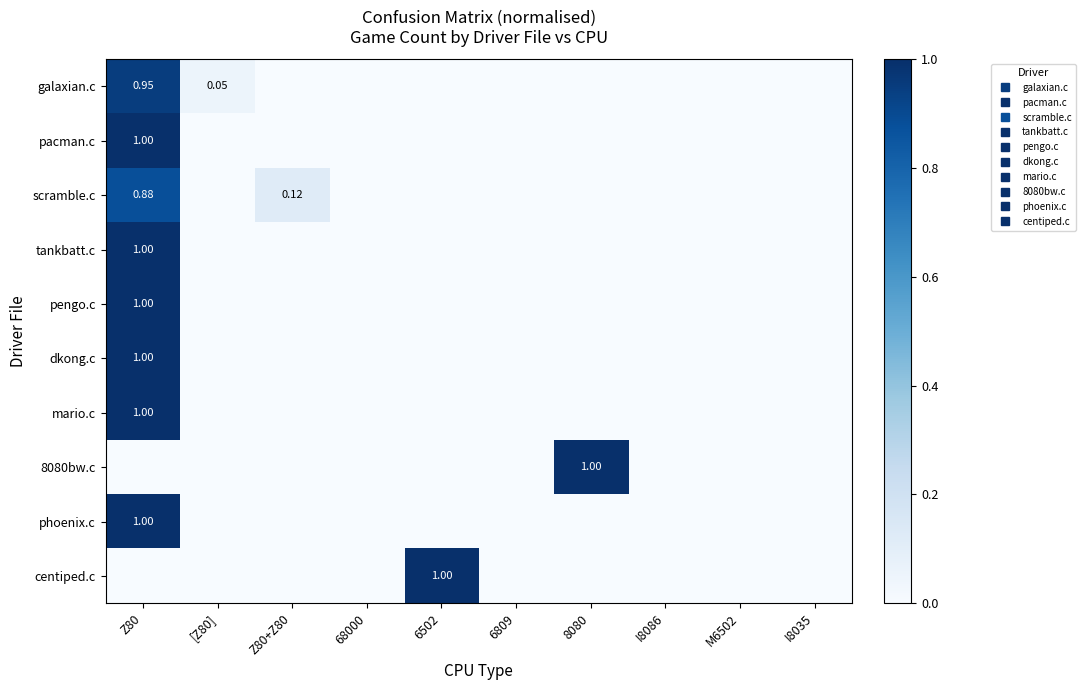

At which category is the sum across all series the highest?

Z80